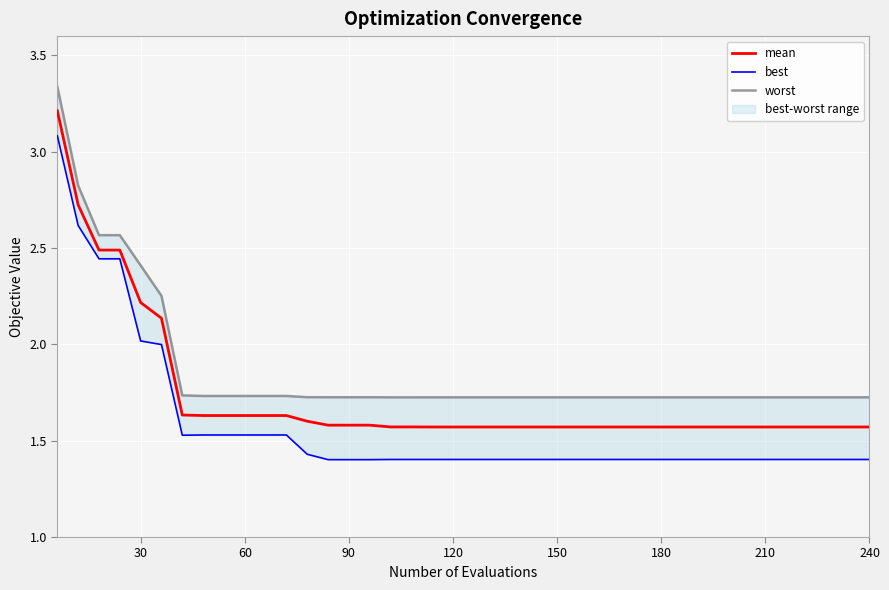

In best, how many points are lower than both neighbors (excluding endpoints)?

1